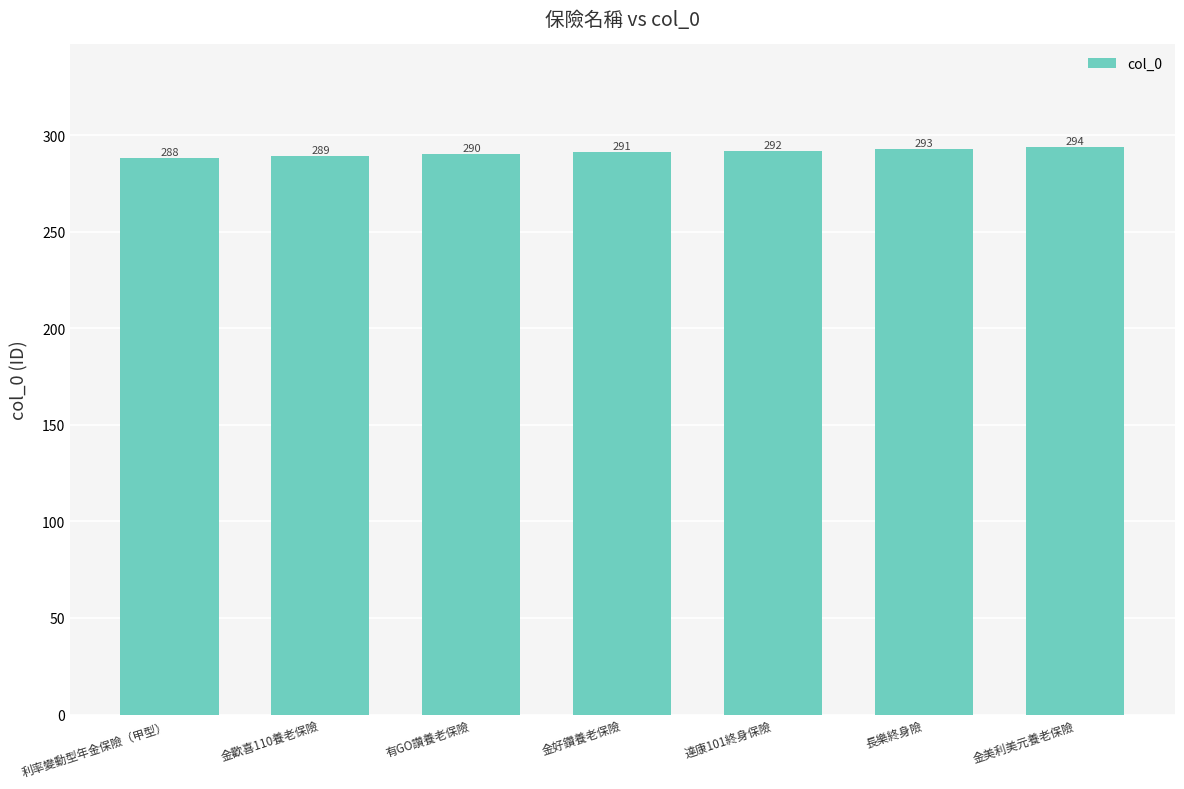

Read the value at 長樂終身險.

293